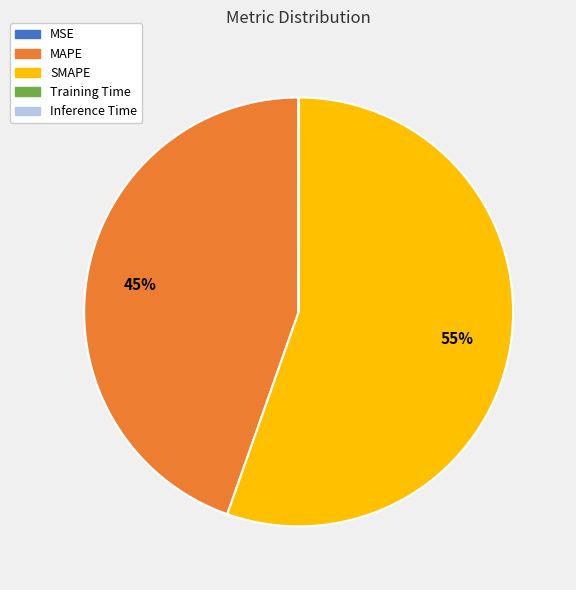

What is the largest slice in the pie chart?

SMAPE